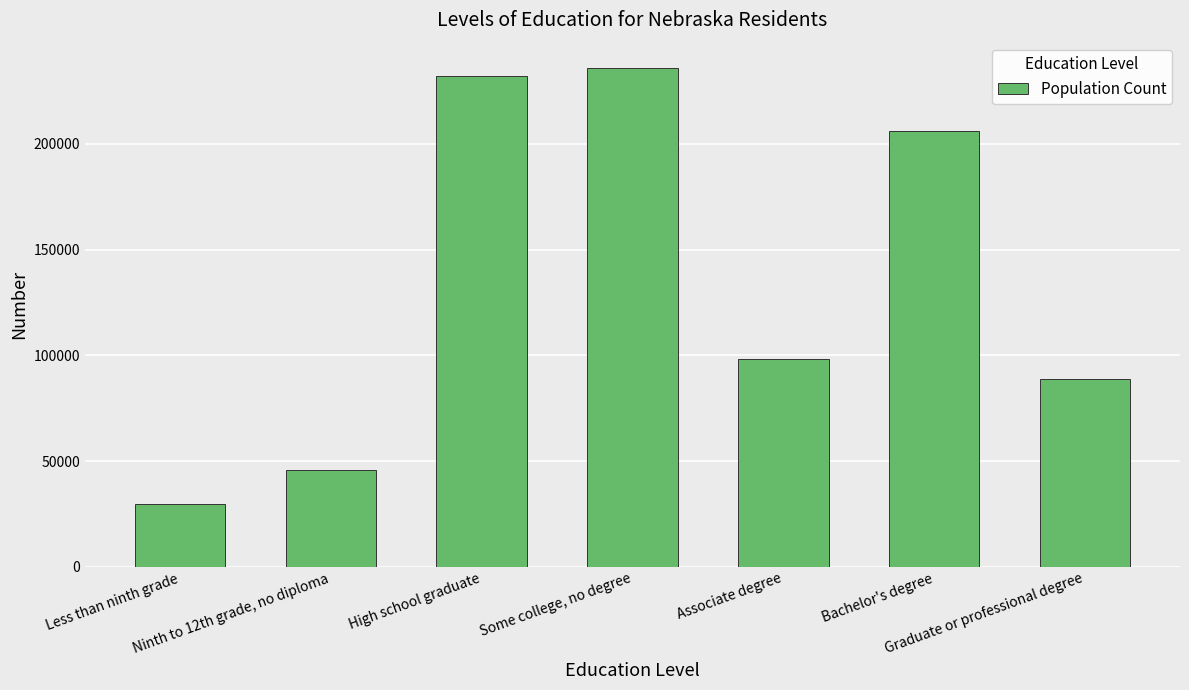

What is the change in value from High school graduate to Associate degree?

-133793